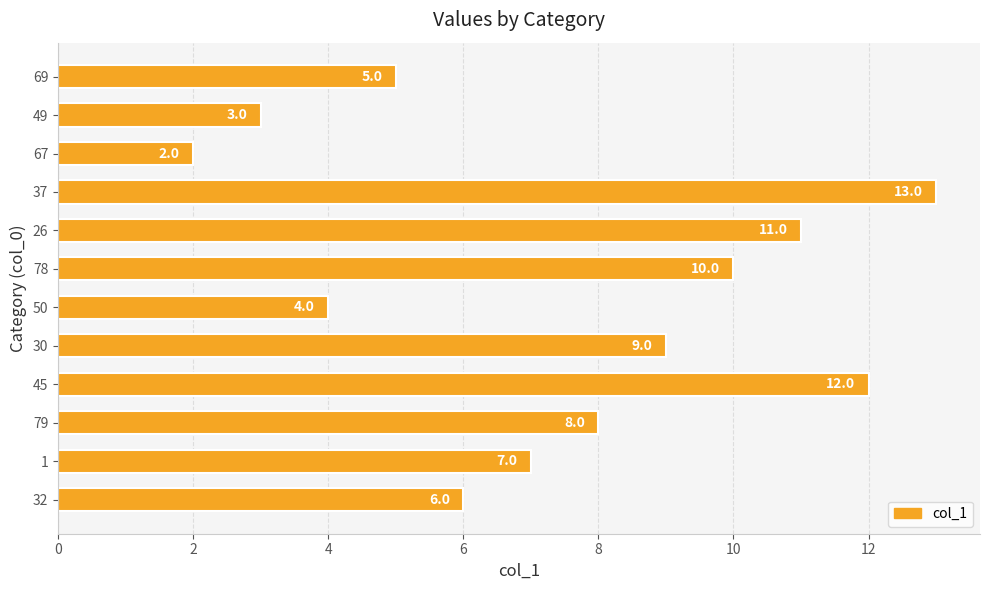

Is it true that the value at 37 is 13.0?

True